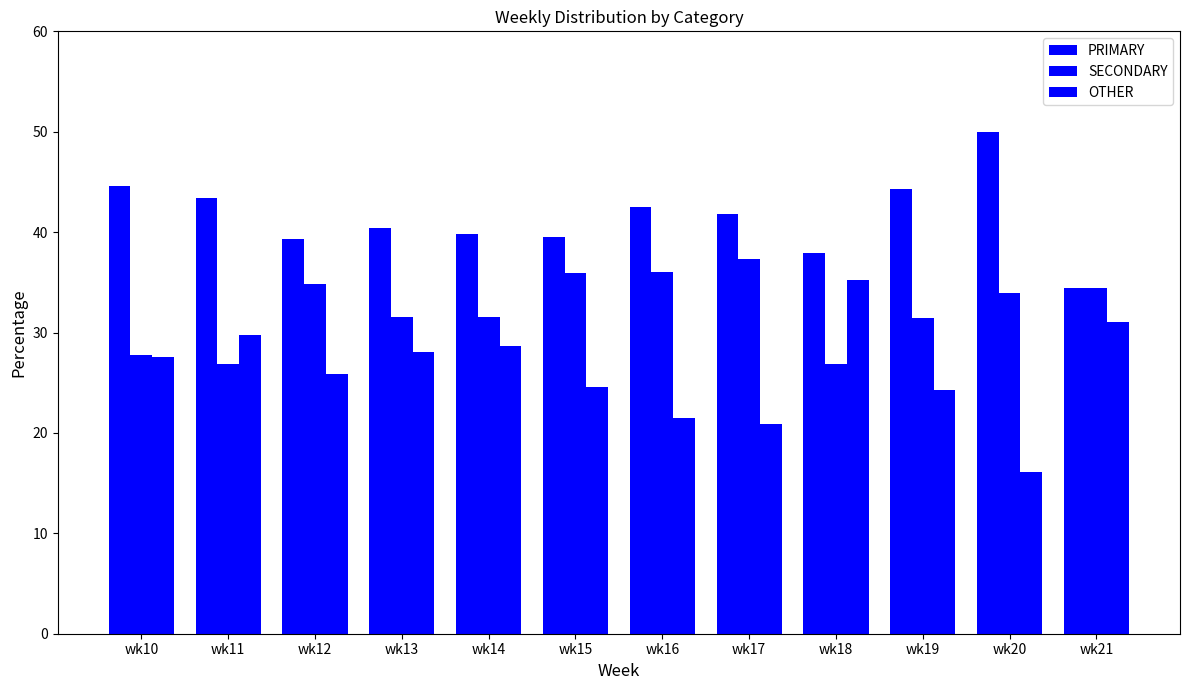

Are the bars horizontal?

No